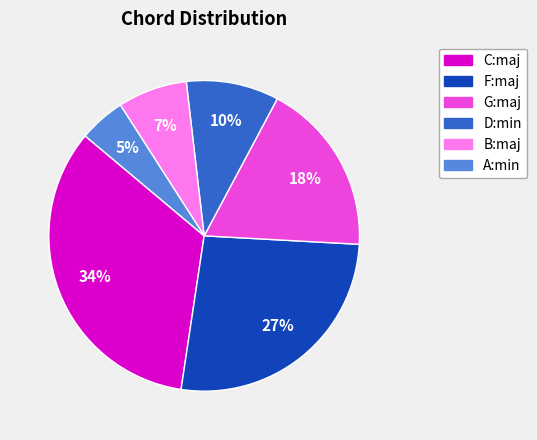

The A:min slice represents 5% of the pie. True or false?

True